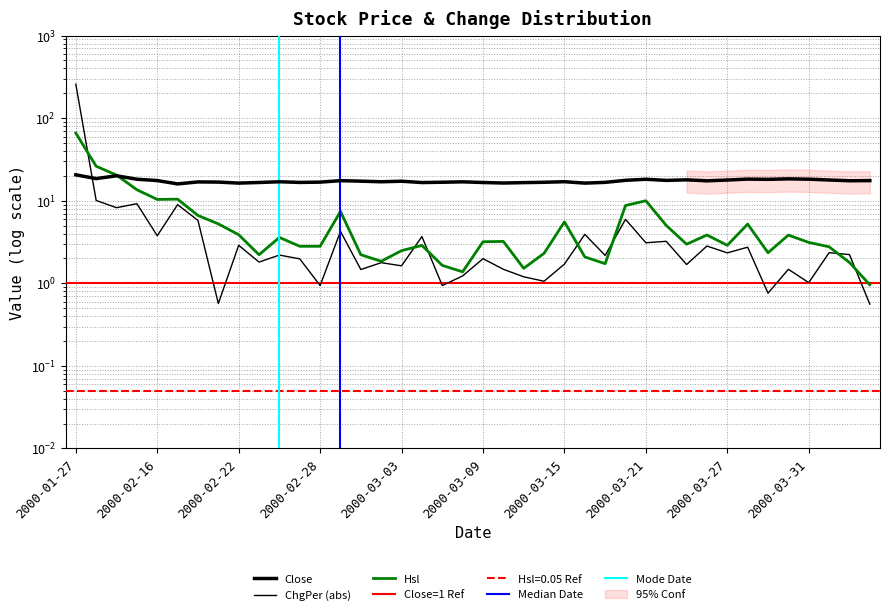

True or false: ChgPer and Close intersect in this chart.

True